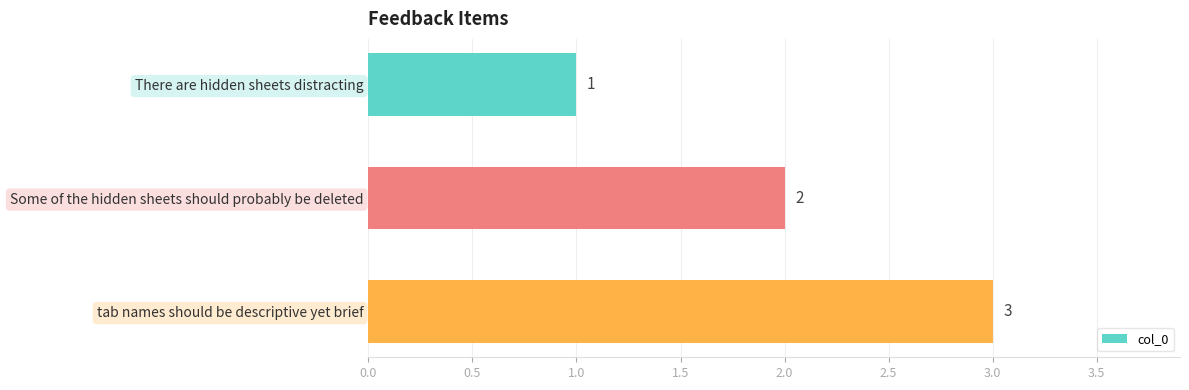

How many series are shown in this chart?

1